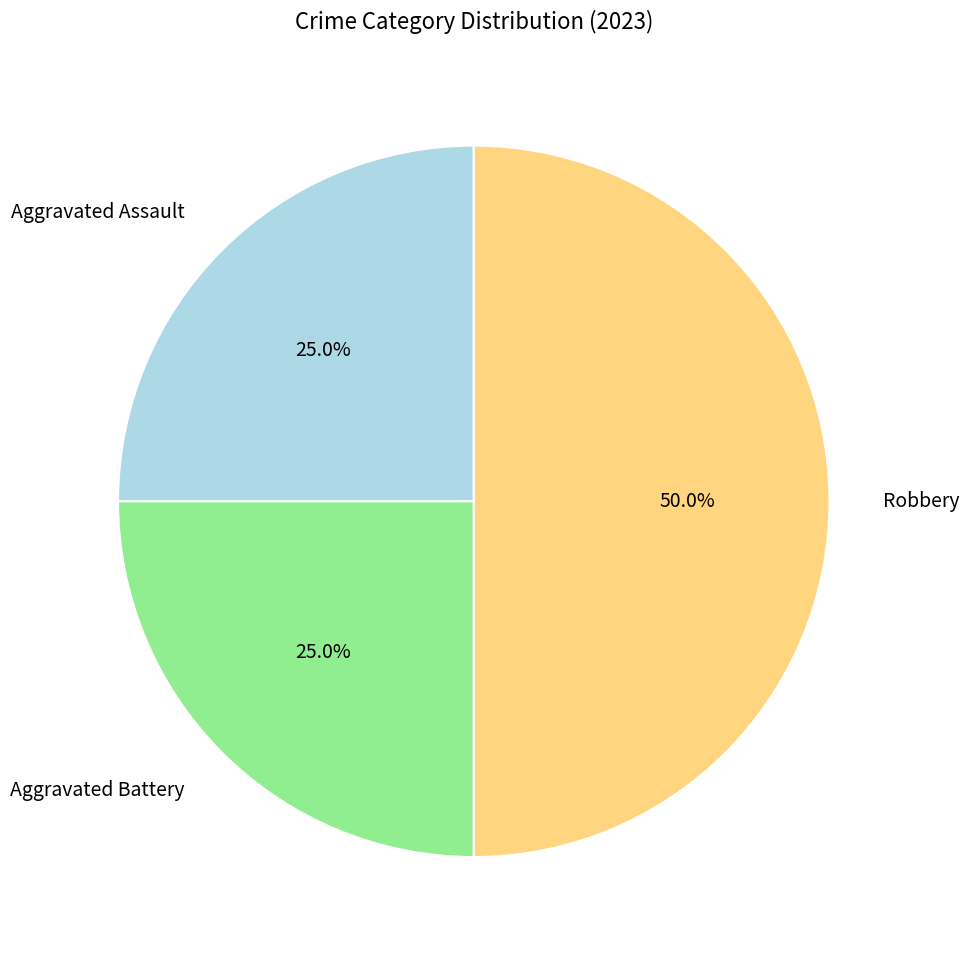

How many slices are in this pie chart?

3